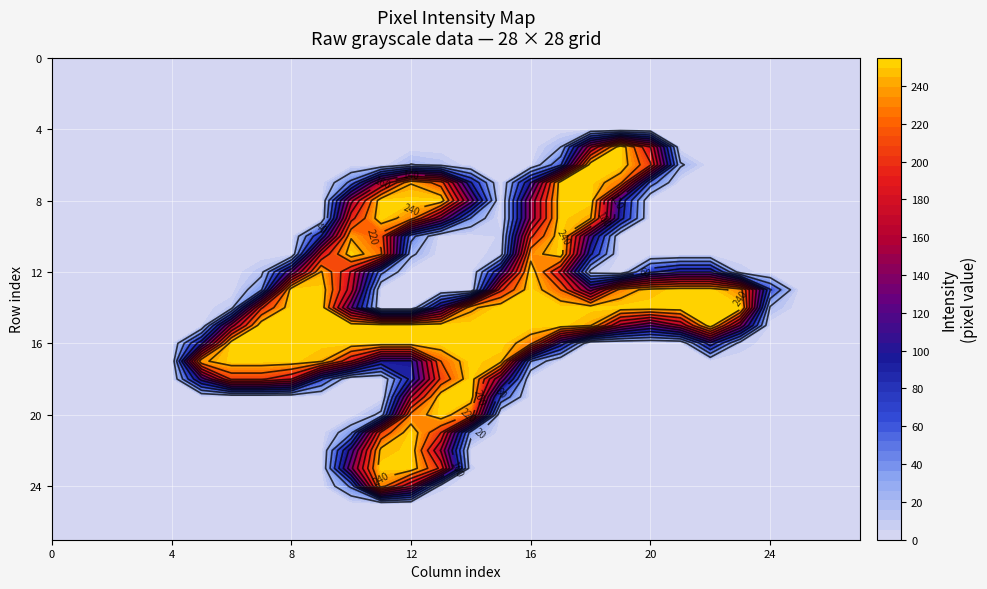

Reading left to right, list all the values displayed in this chart.

row_0: 0	0	0	0	0	0	0	0	0	0	0	0	0	0	0	0	0	0	0	0	0	0	0	0	0	0	0	0
row_1: 0	0	0	0	0	0	0	0	0	0	0	0	0	0	0	0	0	0	0	0	0	0	0	0	0	0	0	0
row_2: 0	0	0	0	0	0	0	0	0	0	0	0	0	0	0	0	0	0	0	0	0	0	0	0	0	0	0	0
row_3: 0	0	0	0	0	0	0	0	0	0	0	0	0	0	0	0	0	0	0	0	0	0	0	0	0	0	0	0
row_4: 0	0	0	0	0	0	0	0	0	0	0	0	0	0	0	0	0	0	0	0	0	0	0	0	0	0	0	0
row_5: 0	0	0	0	0	0	0	0	0	0	0	0	0	0	0	0	0	20	156	253	180	0	0	0	0	0	0	0
row_6: 0	0	0	0	0	0	0	0	0	0	0	0	21	14	0	0	3	57	252	252	203	23	0	0	0	0	0	0
row_7: 0	0	0	0	0	0	0	0	0	0	46	157	239	211	82	0	100	252	252	226	51	0	0	0	0	0	0	0
row_8: 0	0	0	0	0	0	0	0	0	0	153	252	252	252	131	0	145	252	252	95	0	0	0	0	0	0	0	0
row_9: 0	0	0	0	0	0	0	0	0	0	193	252	229	140	38	0	145	252	241	89	0	0	0	0	0	0	0	0
row_10: 0	0	0	0	0	0	0	0	0	81	238	212	47	0	0	6	196	252	112	0	0	0	0	0	0	0	0	0
row_11: 0	0	0	0	0	0	0	0	0	181	252	224	24	0	0	10	232	252	84	0	0	0	0	0	0	0	0	0
row_12: 0	0	0	0	0	0	0	14	120	242	178	46	0	0	0	105	252	175	12	0	75	97	97	9	0	0	0	0
row_13: 0	0	0	0	0	0	0	37	252	252	169	0	0	0	0	195	252	220	131	229	247	252	252	231	62	0	0	0
row_14: 0	0	0	0	0	0	12	197	252	252	123	0	0	110	236	253	252	252	252	252	252	252	252	252	17	0	0	0
row_15: 0	0	0	0	0	1	150	253	253	253	253	253	253	253	253	255	253	252	241	154	121	161	252	138	0	0	0	0
row_16: 0	0	0	0	0	94	252	252	252	252	252	252	252	252	252	253	227	93	0	0	0	0	93	10	0	0	0	0
row_17: 0	0	0	0	0	236	252	252	252	243	181	96	96	220	252	246	41	0	0	0	0	0	0	0	0	0	0	0
row_18: 0	0	0	0	0	108	204	204	181	64	0	0	88	205	252	137	0	0	0	0	0	0	0	0	0	0	0	0
row_19: 0	0	0	0	0	0	0	0	0	0	0	0	159	252	252	58	0	0	0	0	0	0	0	0	0	0	0	0
row_20: 0	0	0	0	0	0	0	0	0	0	0	25	227	252	217	0	0	0	0	0	0	0	0	0	0	0	0	0
row_21: 0	0	0	0	0	0	0	0	0	0	35	205	252	200	29	0	0	0	0	0	0	0	0	0	0	0	0	0
row_22: 0	0	0	0	0	0	0	0	0	0	109	246	252	158	2	0	0	0	0	0	0	0	0	0	0	0	0	0
row_23: 0	0	0	0	0	0	0	0	0	0	135	252	252	195	6	0	0	0	0	0	0	0	0	0	0	0	0	0
row_24: 0	0	0	0	0	0	0	0	0	0	44	230	160	7	0	0	0	0	0	0	0	0	0	0	0	0	0	0
row_25: 0	0	0	0	0	0	0	0	0	0	0	0	0	0	0	0	0	0	0	0	0	0	0	0	0	0	0	0
row_26: 0	0	0	0	0	0	0	0	0	0	0	0	0	0	0	0	0	0	0	0	0	0	0	0	0	0	0	0
row_27: 0	0	0	0	0	0	0	0	0	0	0	0	0	0	0	0	0	0	0	0	0	0	0	0	0	0	0	0